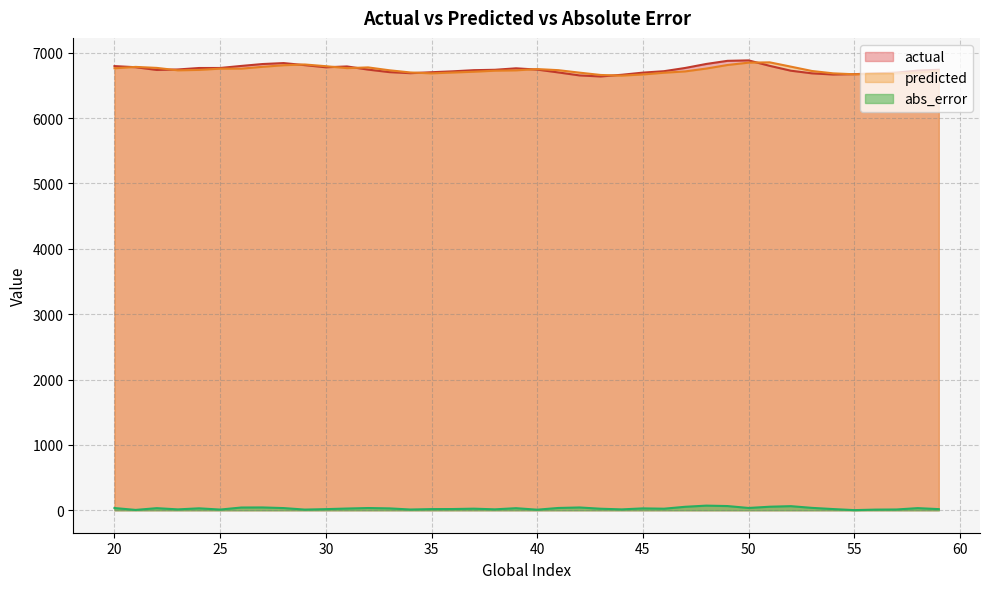

After their last crossing, which series has the higher values: predicted or actual?

actual